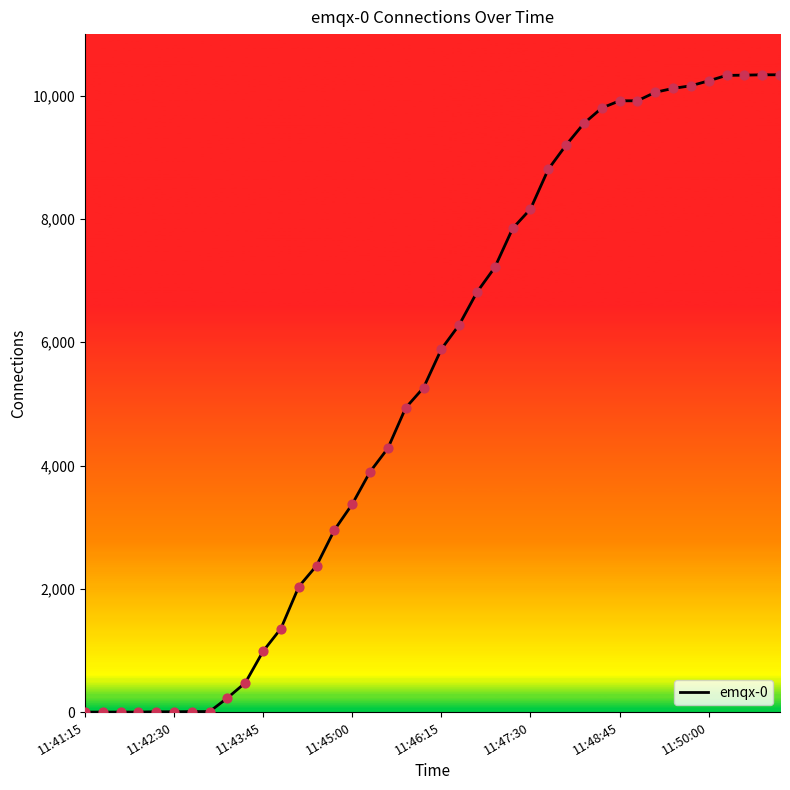

What is the difference between the maximum and minimum values?

10340